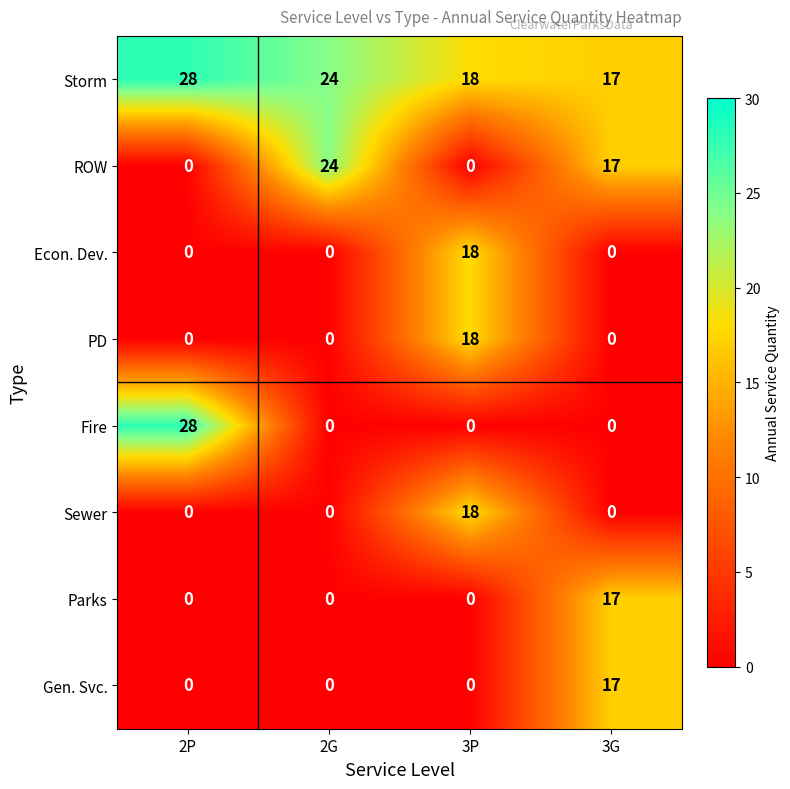

How many values in the Parks series exceed 0?

1